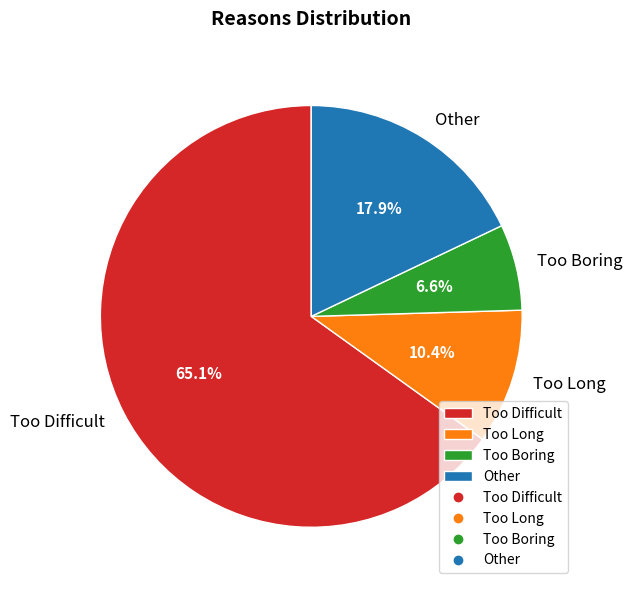

Rank the categories by value from highest to lowest.

Too Difficult, Other, Too Long, Too Boring